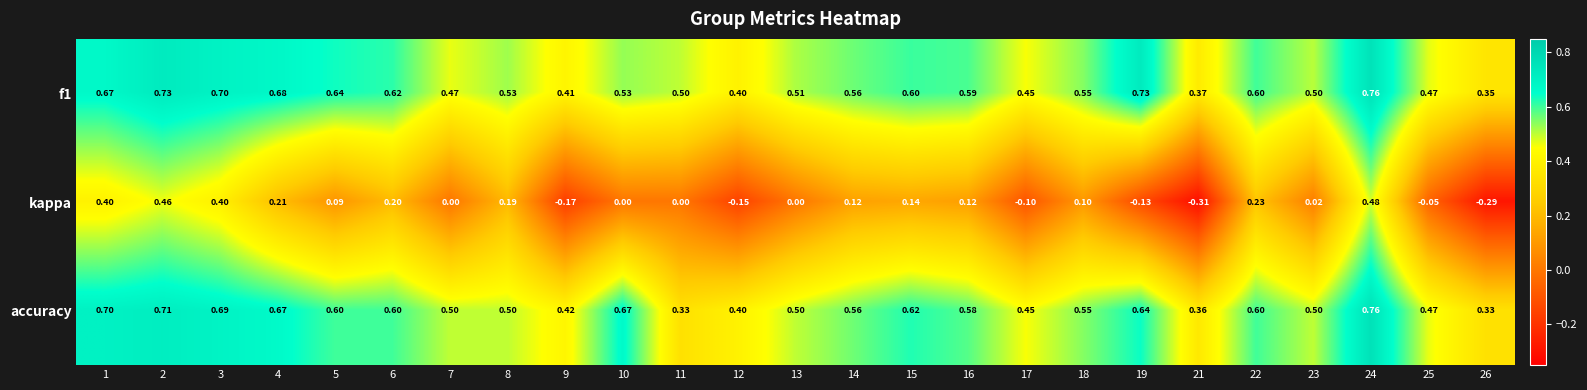

Is the value of accuracy at 18 greater than the value of f1 at 24?

No